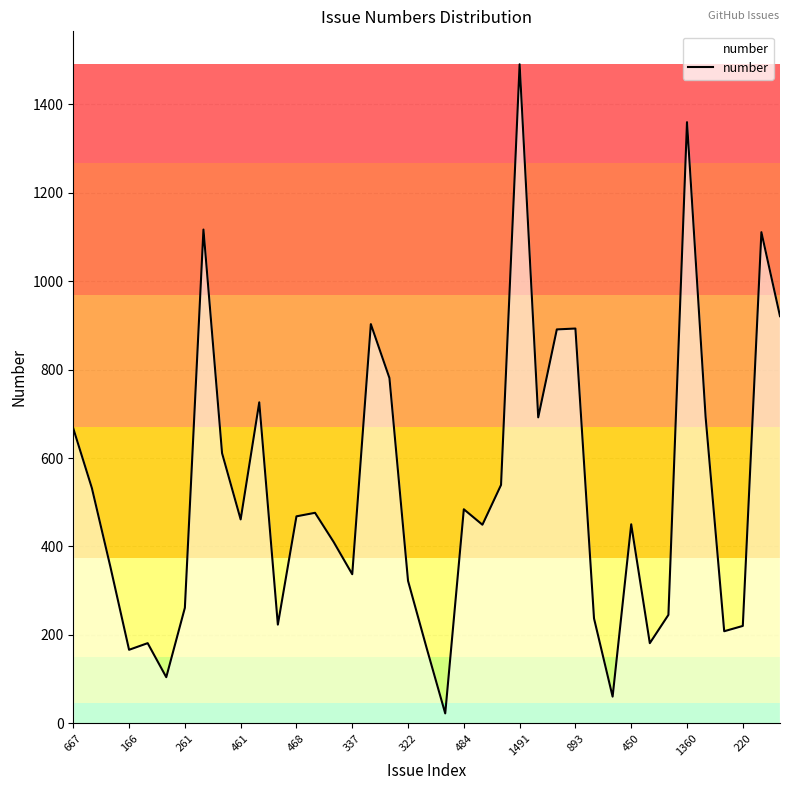

What is the difference between the maximum and minimum values?

1469